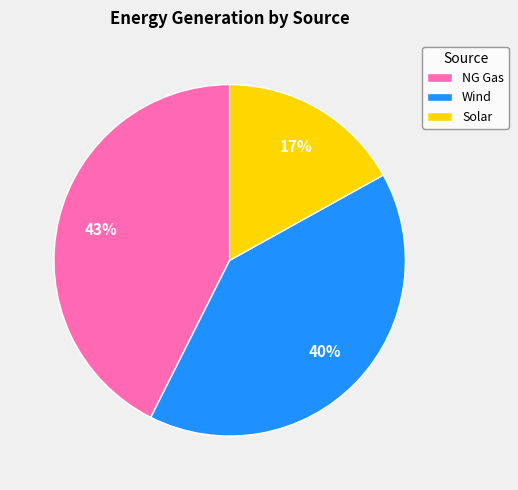

Is it true that NG Gas is 52% of the pie?

False